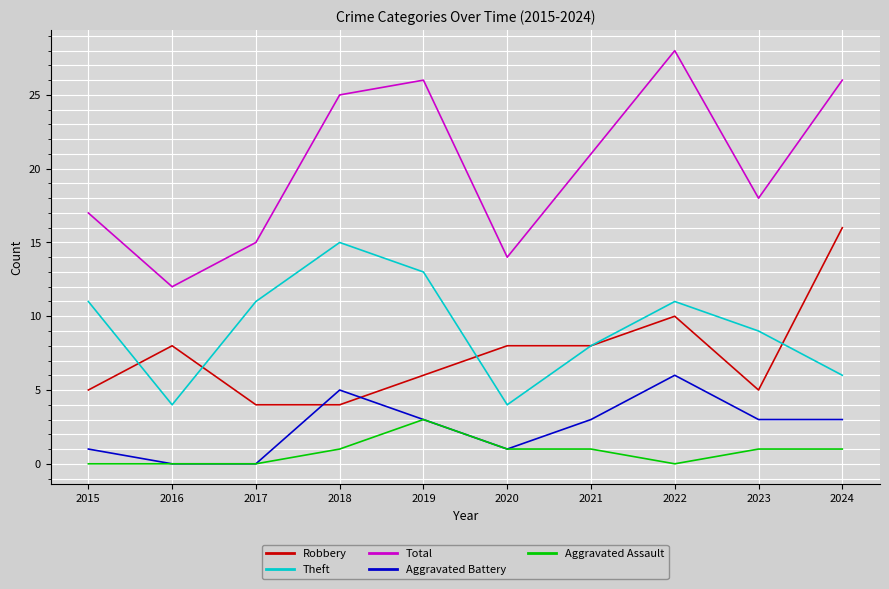

Is this an area chart (filled region under the line)?

No